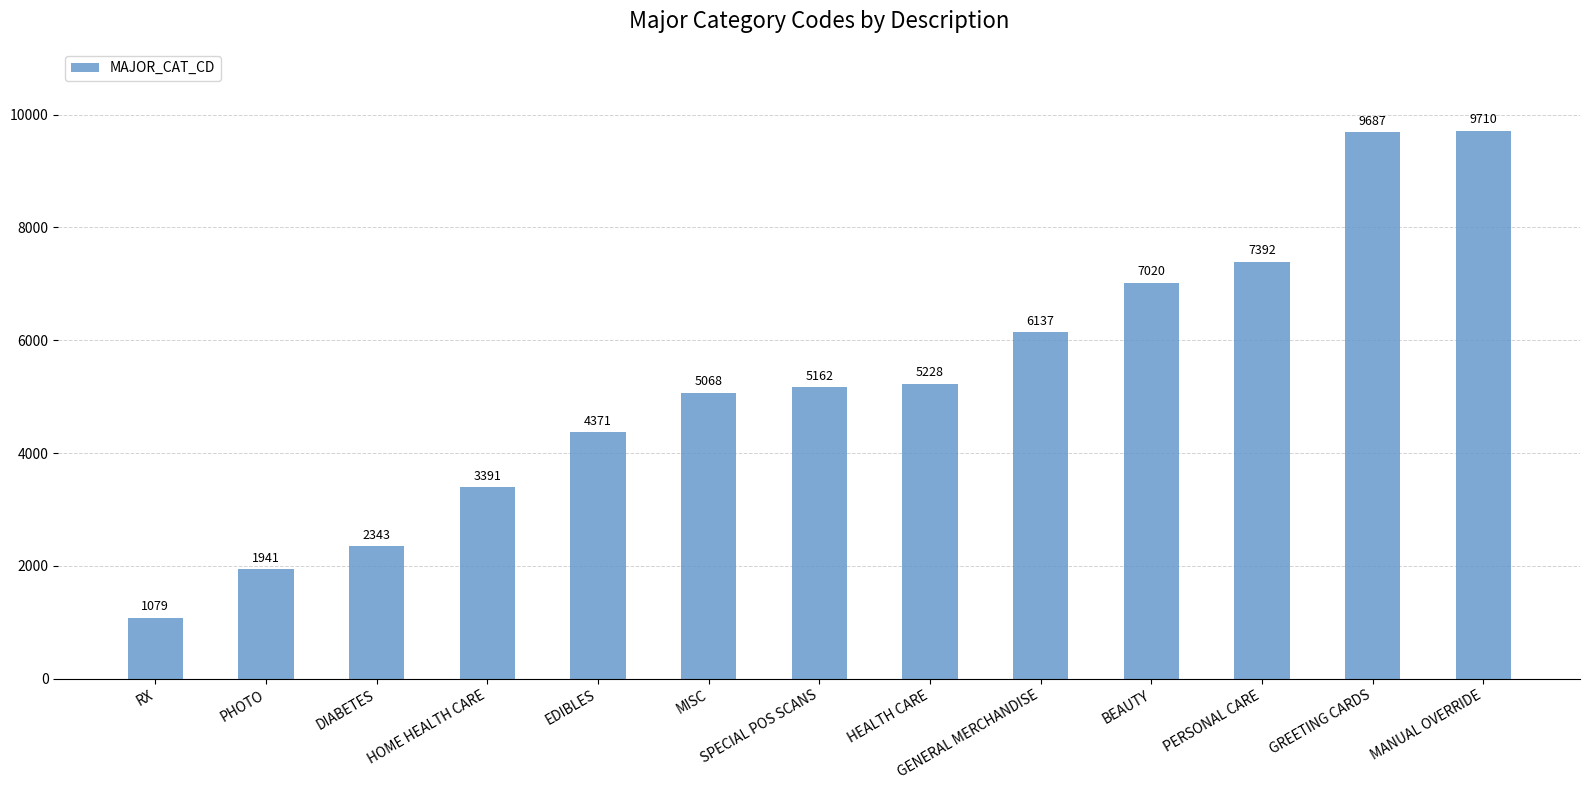

List the labels in order of value, smallest first.

RX, PHOTO, DIABETES, HOME HEALTH CARE, EDIBLES, MISC, SPECIAL POS SCANS, HEALTH CARE, GENERAL MERCHANDISE, BEAUTY, PERSONAL CARE, GREETING CARDS, MANUAL OVERRIDE